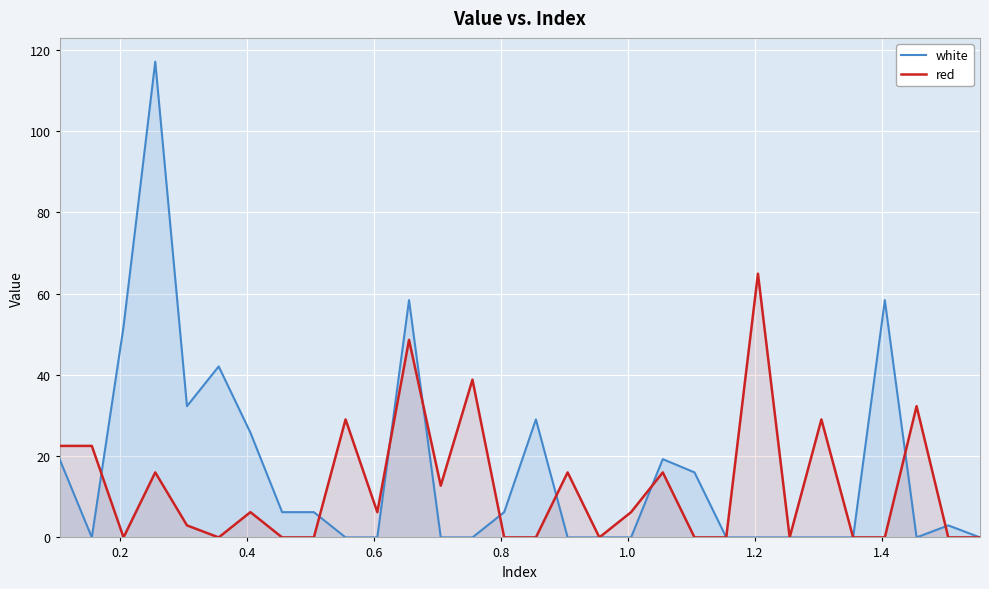

What are all the series names shown in the legend?

white, red